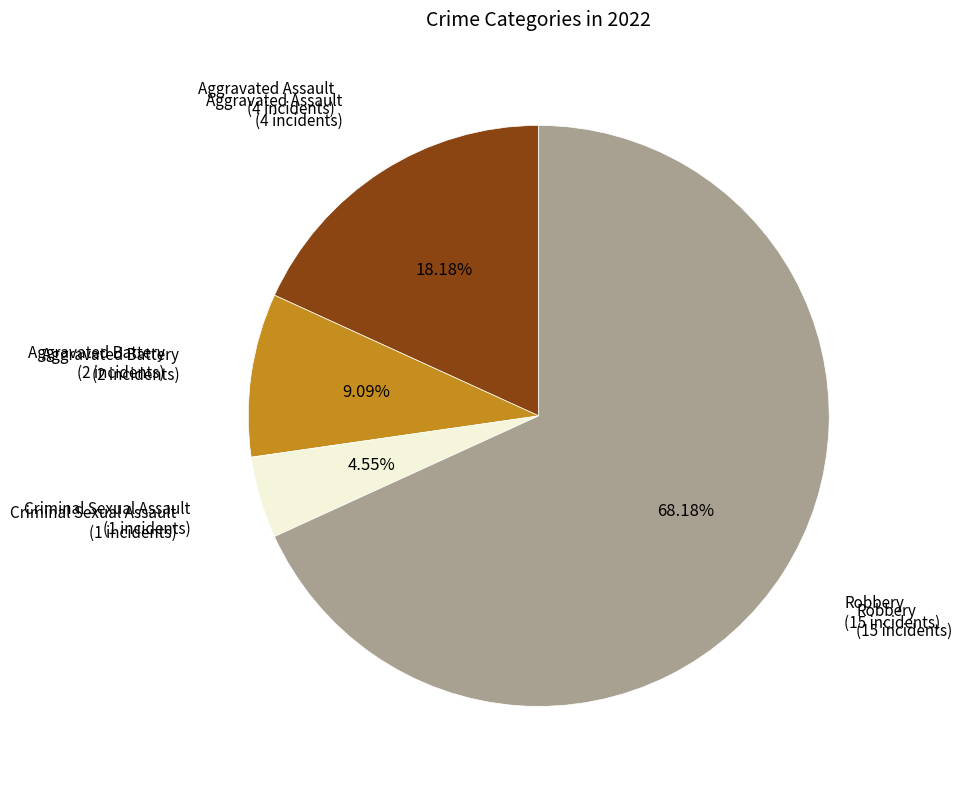

Is there any slice that represents more than half of the pie?

Yes